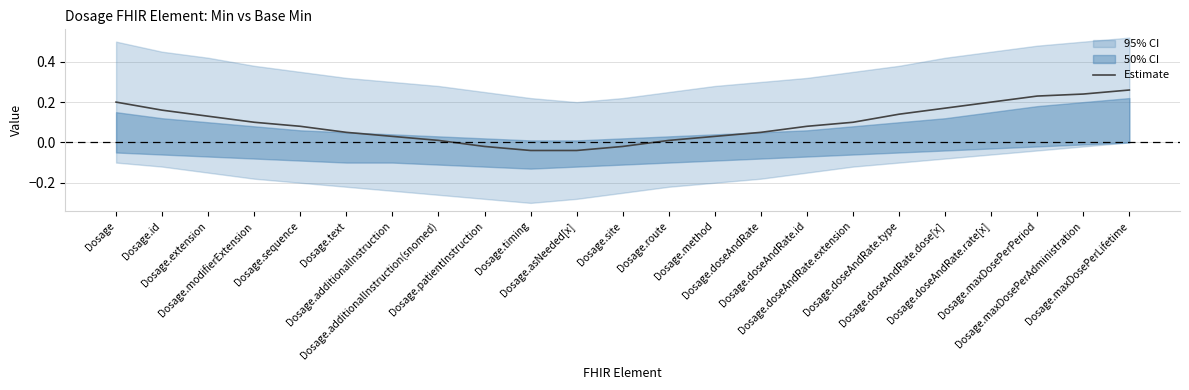

What is the label of the 8th point from the left?

Dosage.additionalInstruction(snomed)